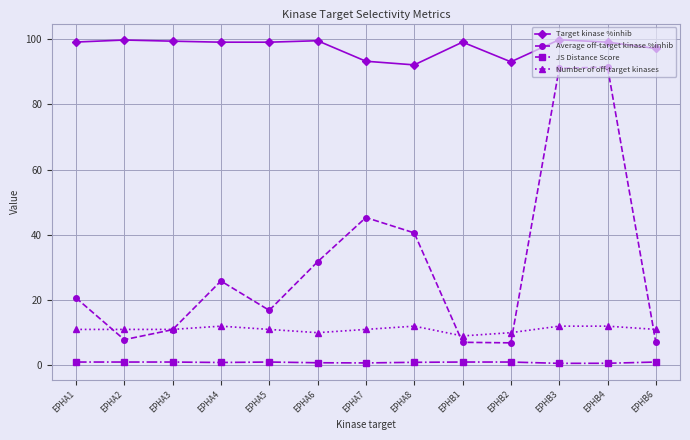

What is the label of the 11th point from the left?

EPHB3